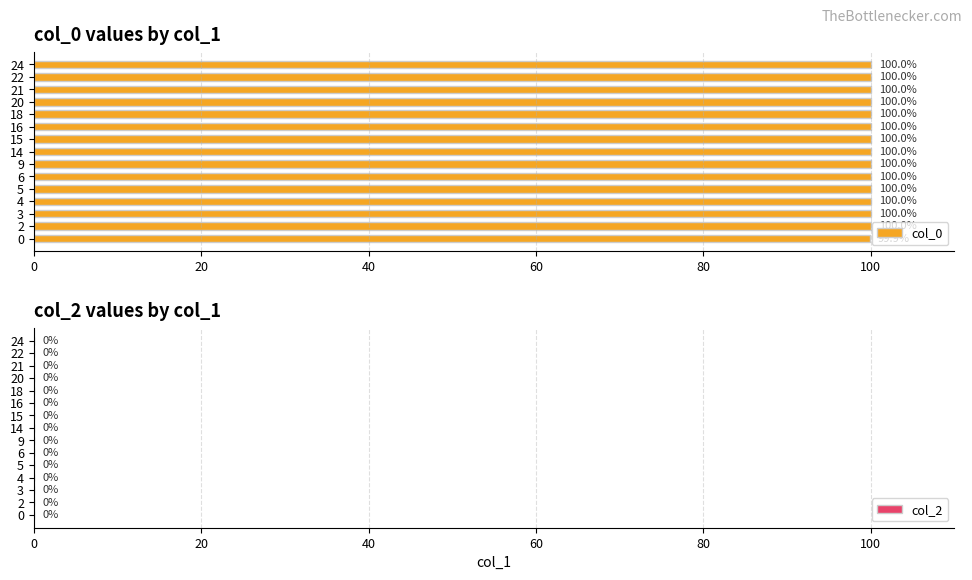

What value does the data have at 22?

100.0